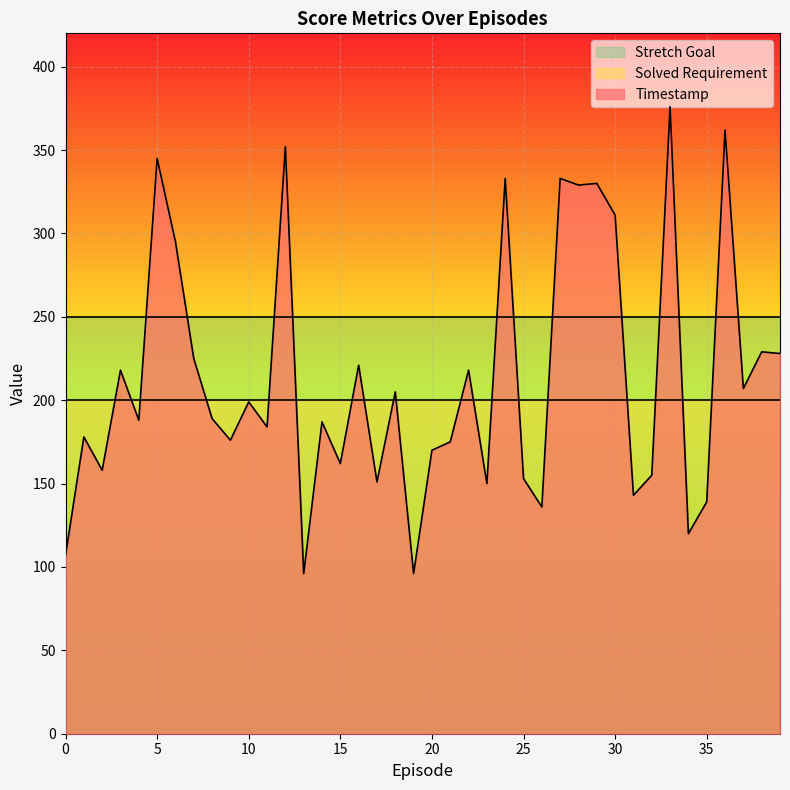

What is the difference between the highest and lowest values at 18?

50